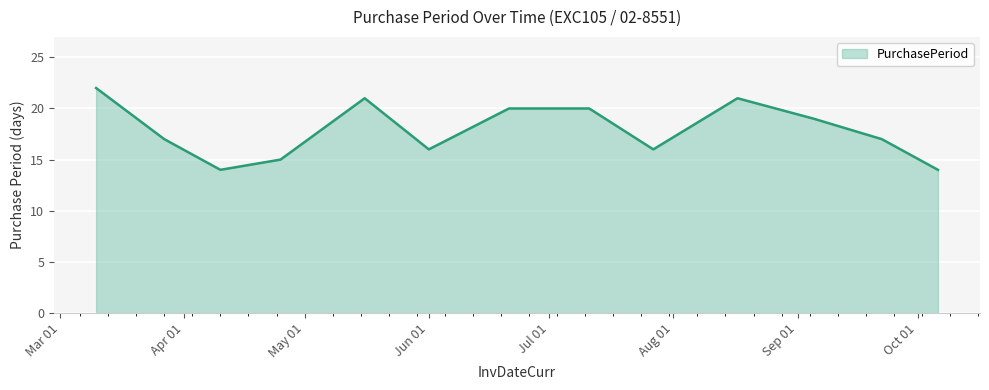

What is the maximum value shown in the chart?

22